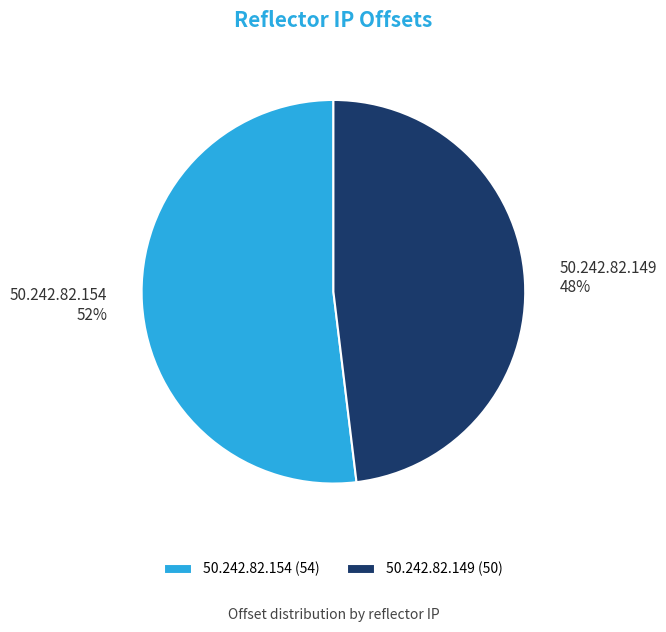

Which slice is the largest?

50.242.82.154